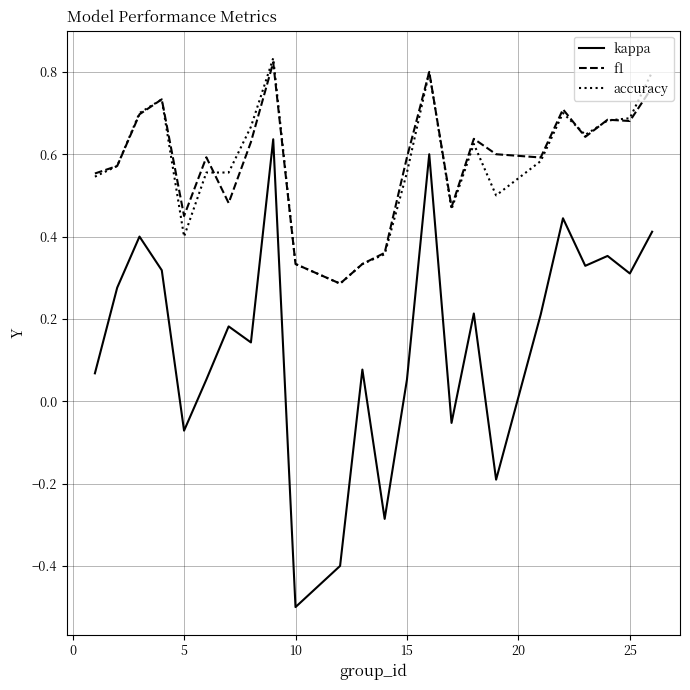

True or false: kappa and f1 intersect in this chart.

False